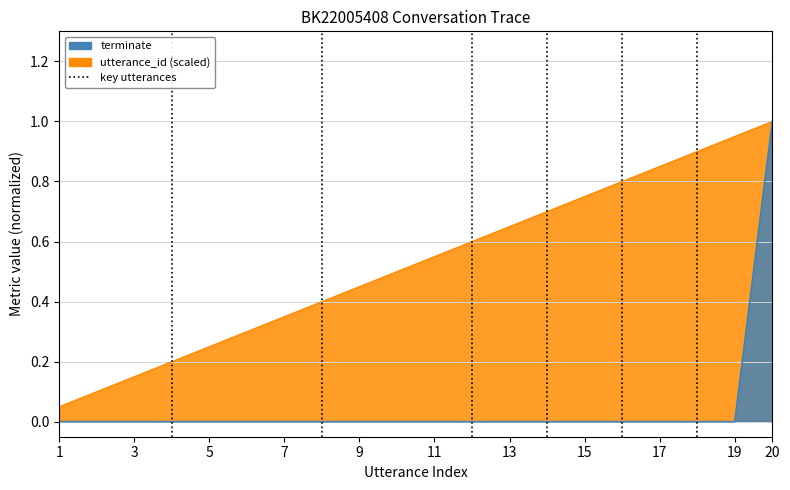

What is the sum of all terminate values?

1.0